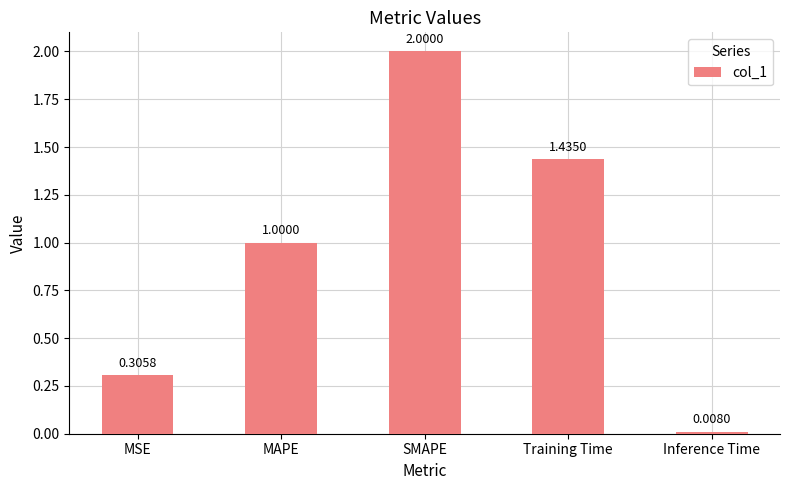

Rank the categories by value from highest to lowest.

SMAPE, Training Time, MAPE, MSE, Inference Time